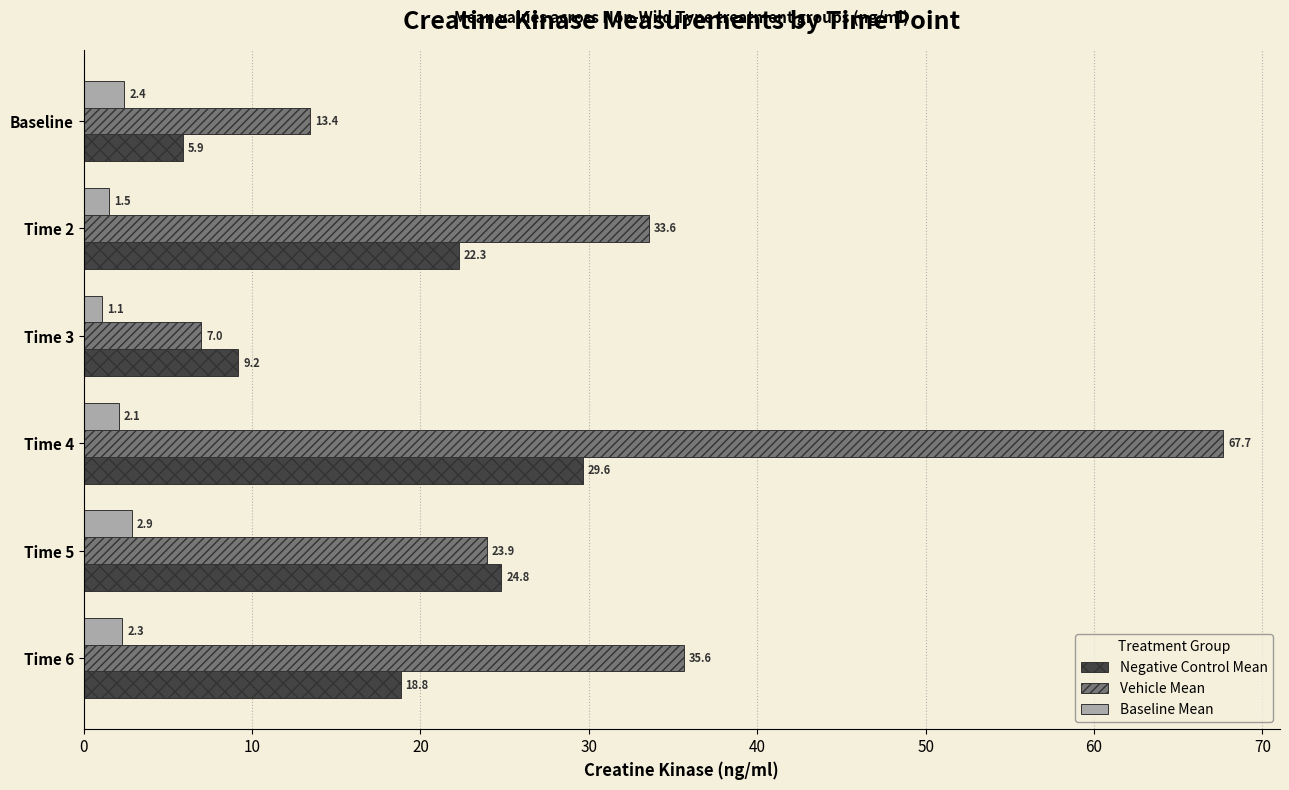

What is the difference between the second highest and second lowest values in the Vehicle Mean series?

22.2